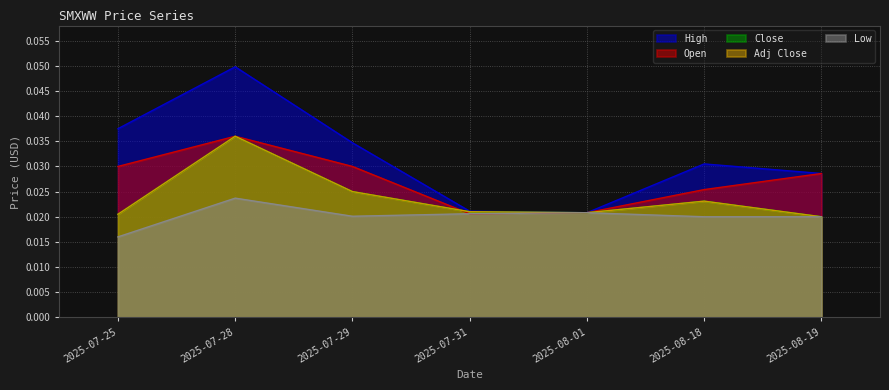

True or false: Open has more than 2 interior local peaks.

False